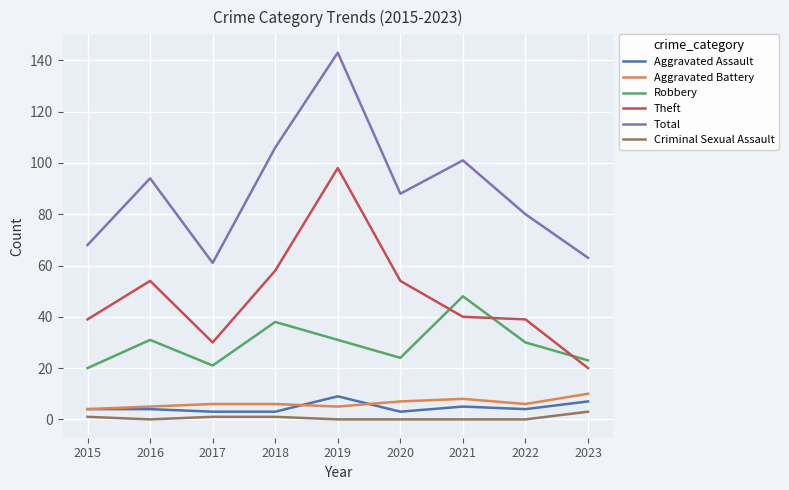

Which series ends up on top after the final intersection of Robbery and Theft?

Robbery